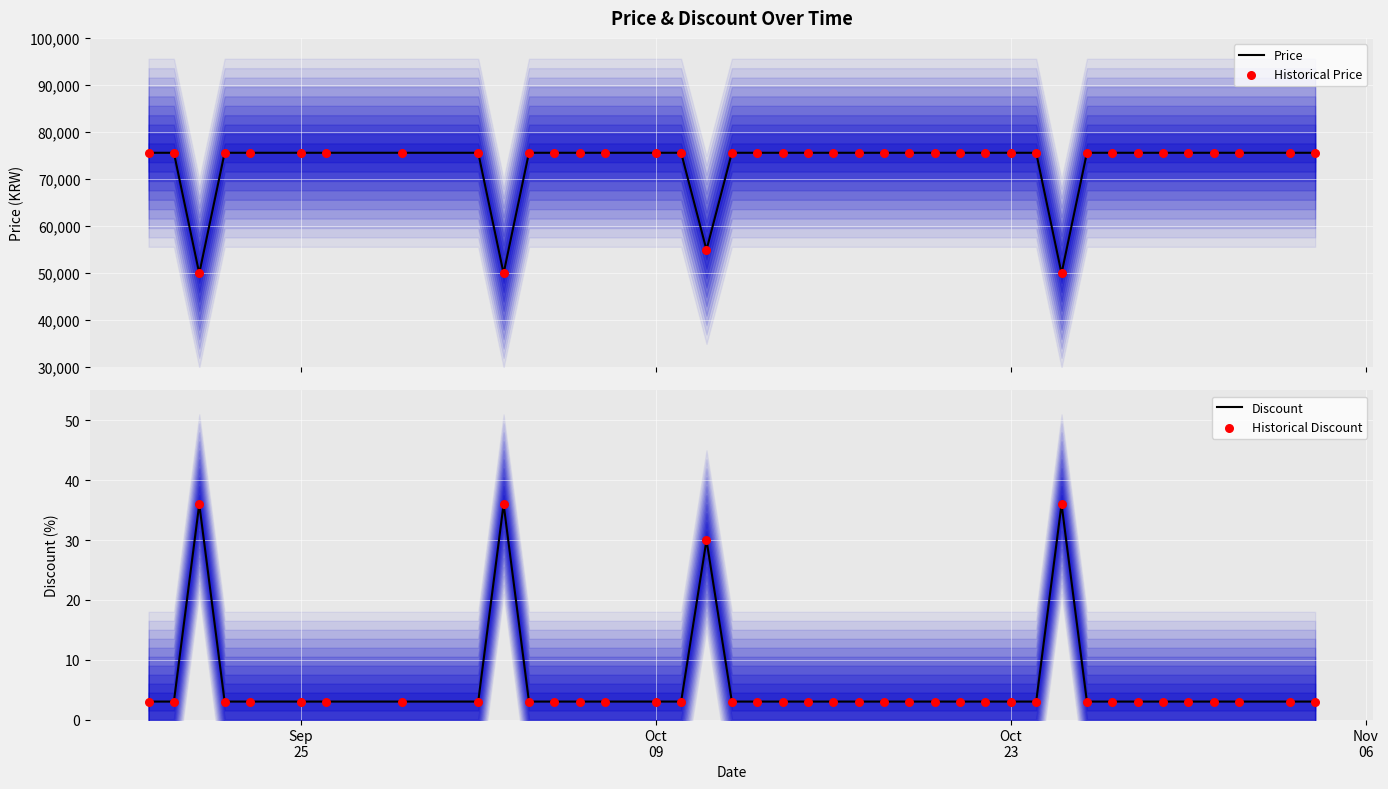

Which series has the largest total across all categories?

Price